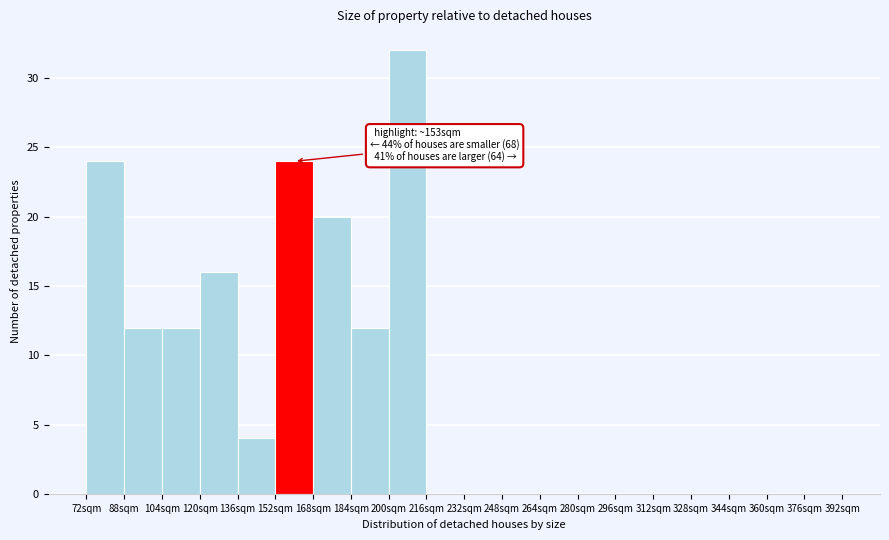

Over which range of the x-axis is the bar tallest?

200 to 216